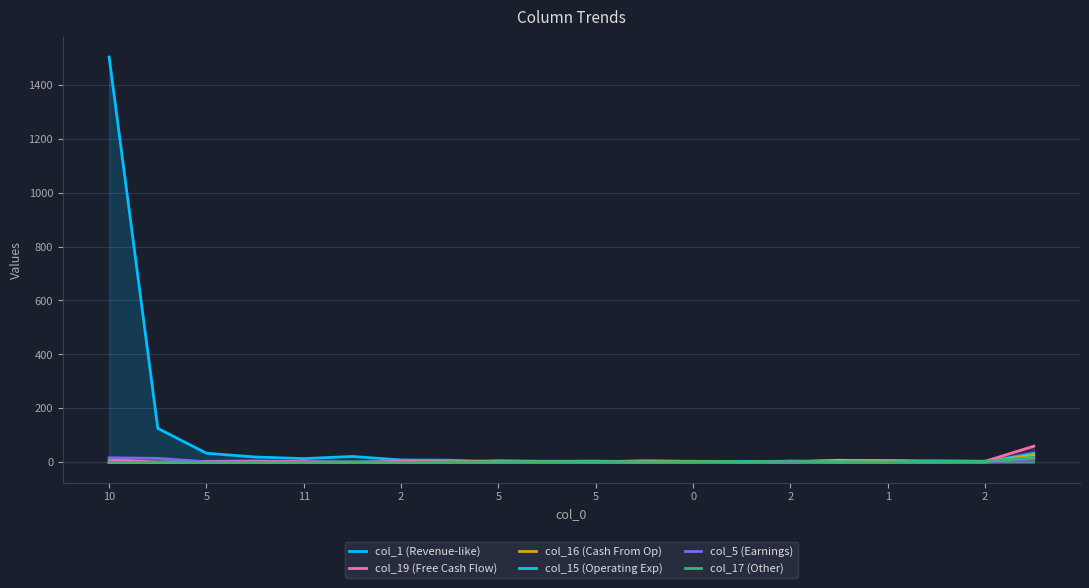

How many lines are shown in the chart?

6